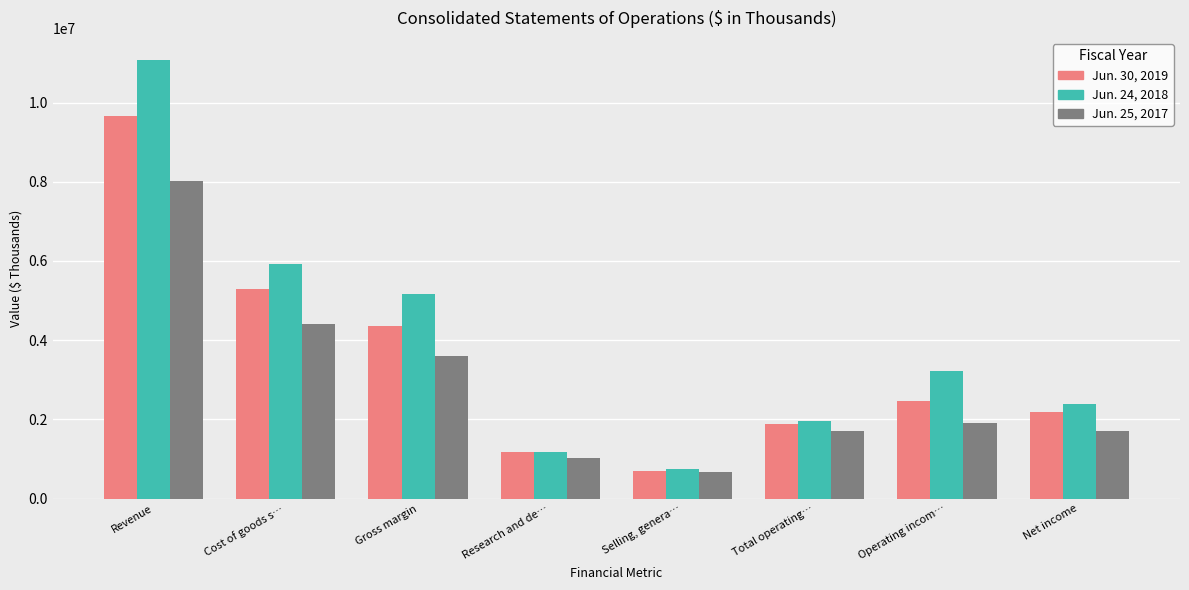

What is the label of the 7th bar from the right?

Cost of goods s…